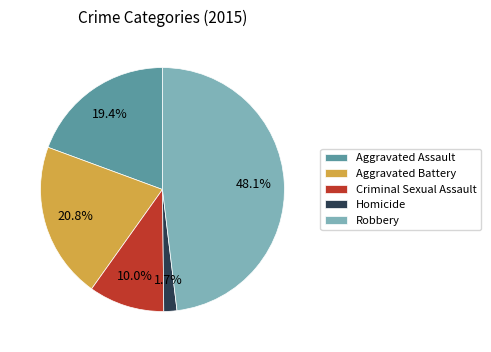

To the nearest percent, what portion does Homicide represent?

2%